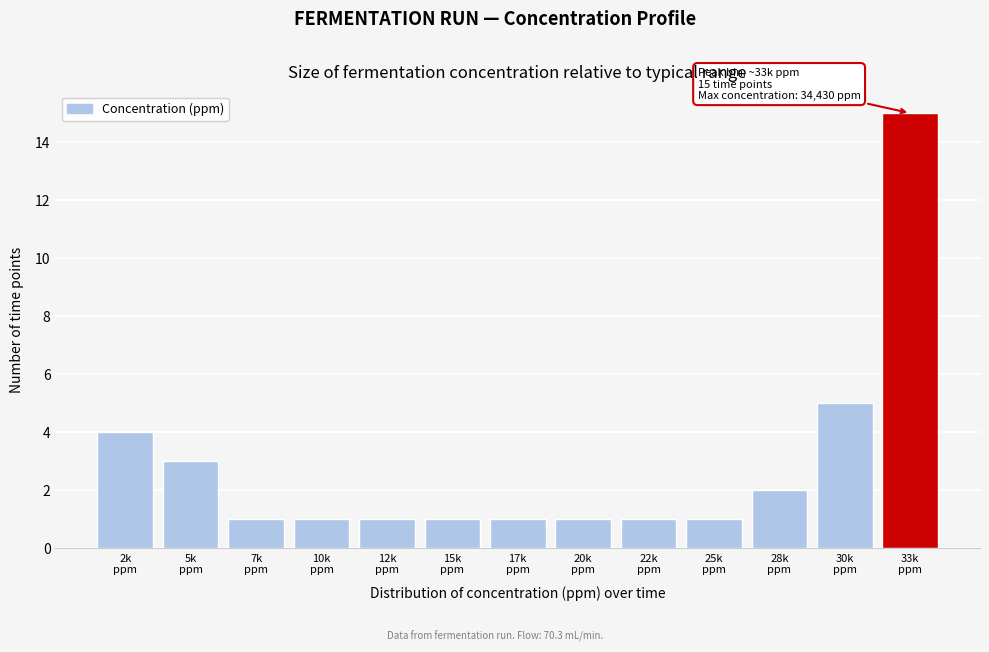

Reading left to right, what are all the values shown in this chart?

4	3	1	1	1	1	1	1	1	1	2	5	15